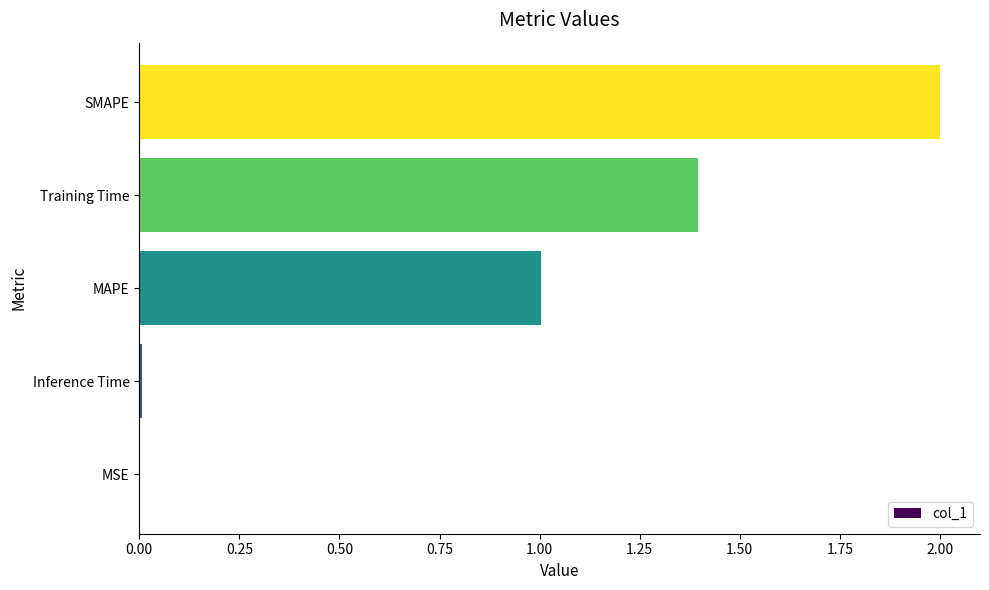

What is the ratio of the value at SMAPE to the value at MAPE?

2.0